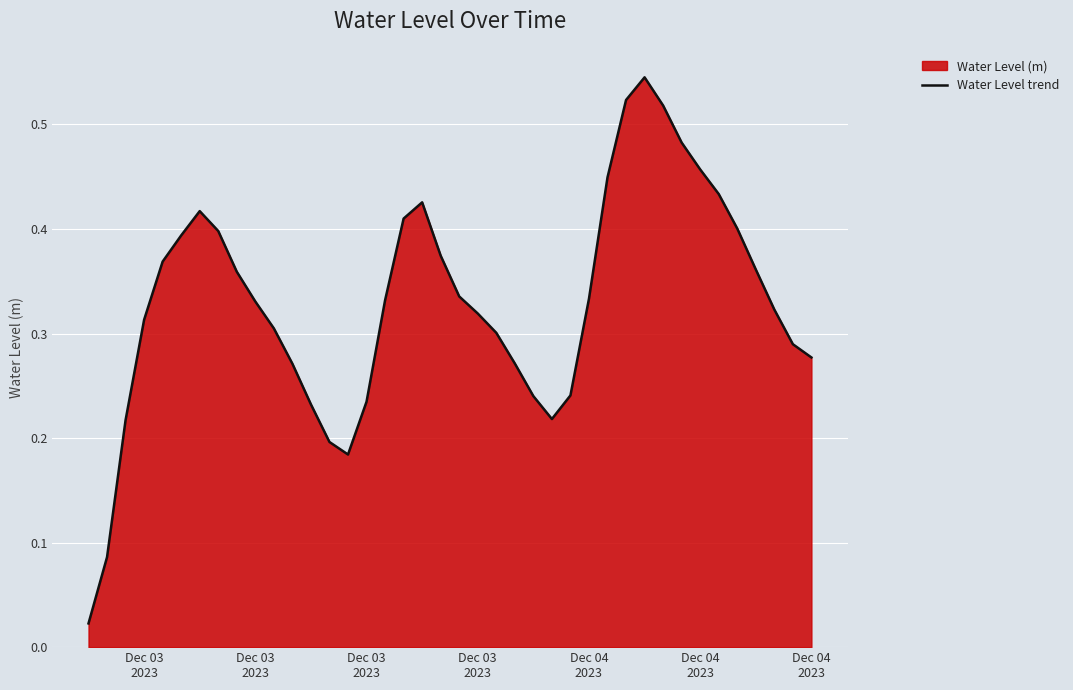

Does the chart display data point markers on the line(s)?

No